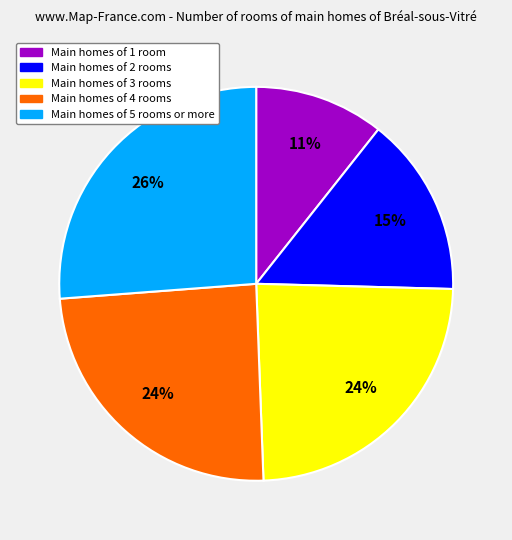

Count the number of slices in the pie.

5